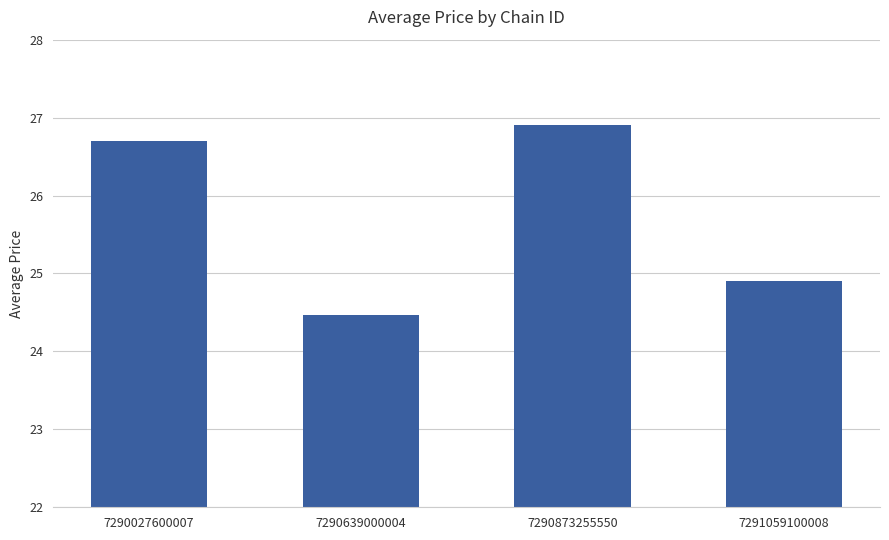

Reading left to right, what are all the values shown in this chart?

26.7	24.5	26.9	24.9